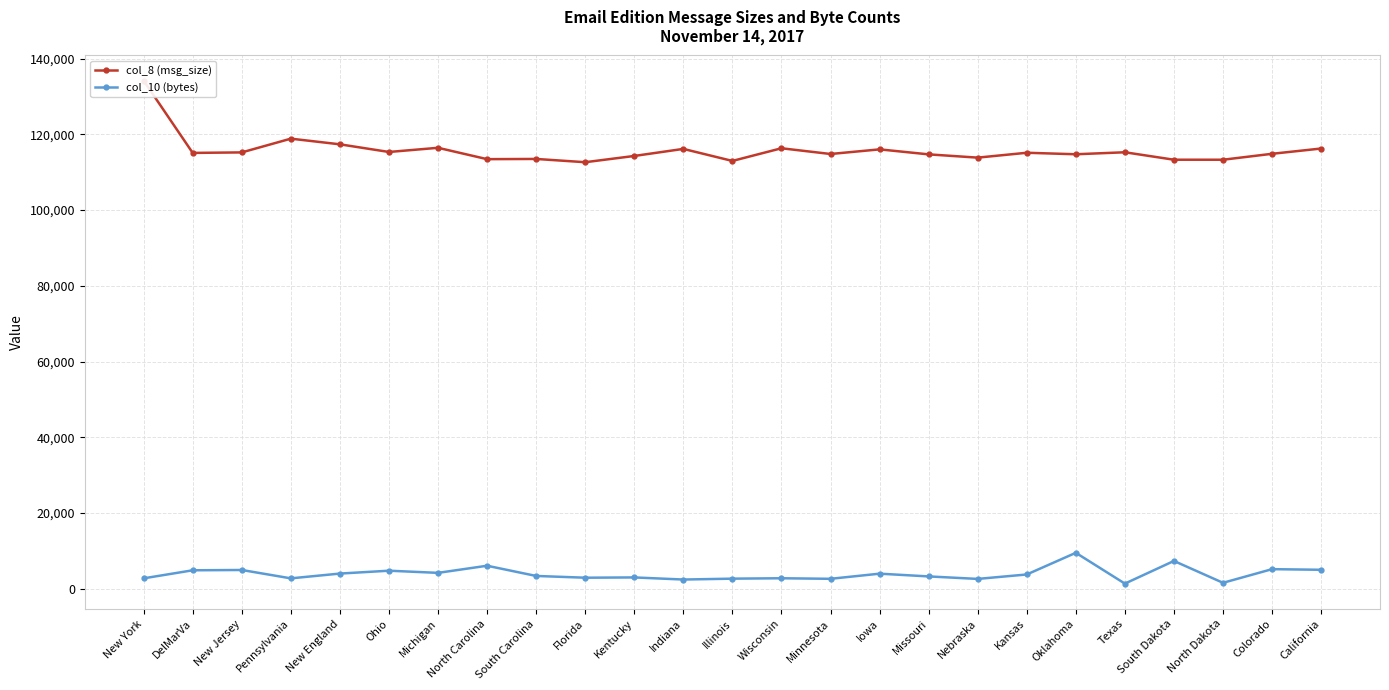

True or false: col_8 (msg_size) and col_10 (bytes) cross at least once.

False